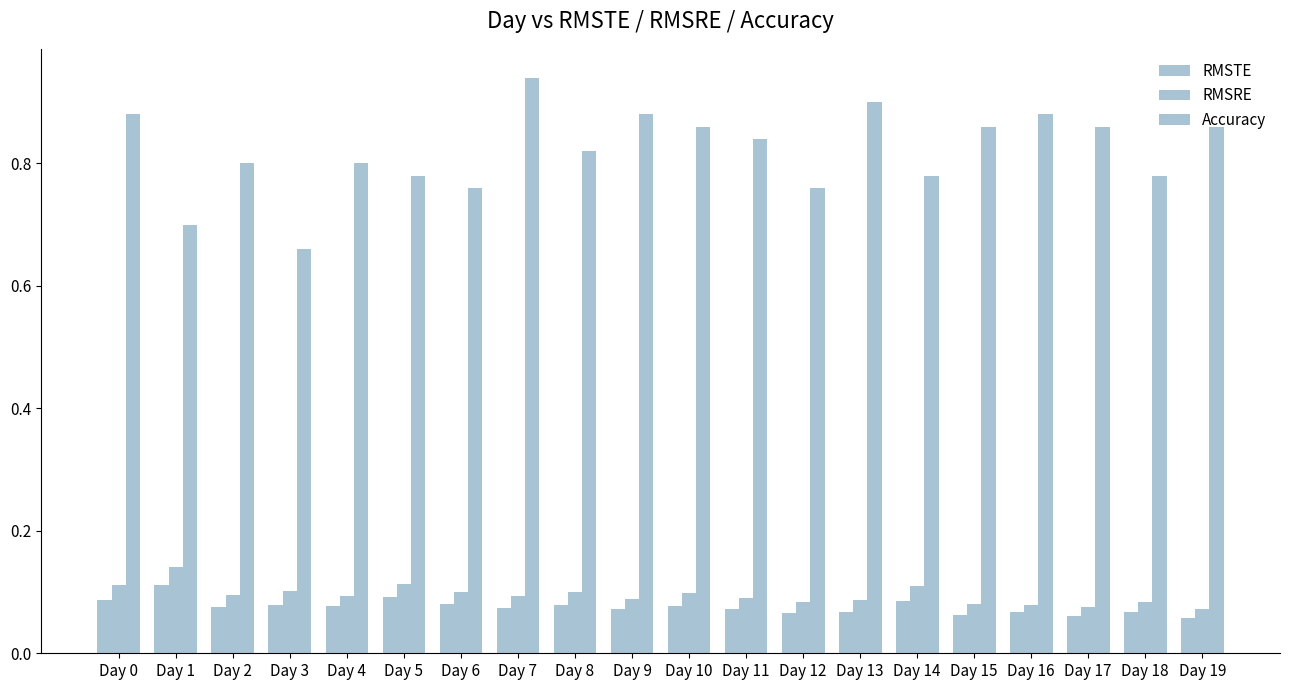

Which series has the largest total across all categories?

Accuracy